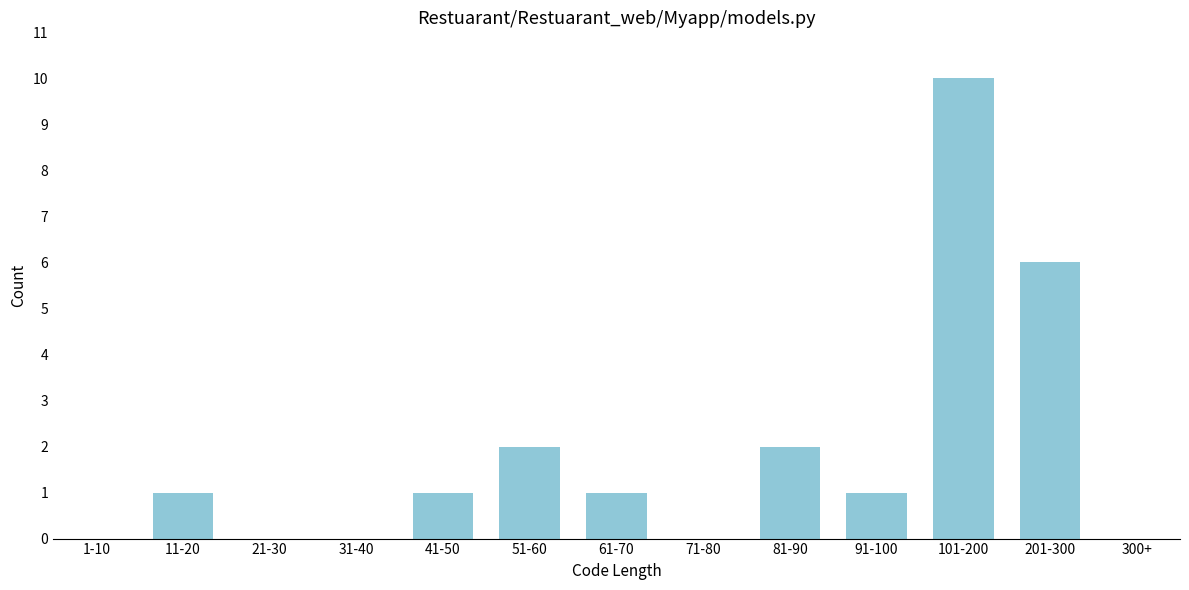

Reading left to right, what are all the values shown in this chart?

1-10=0	11-20=1	21-30=0	31-40=0	41-50=1	51-60=2	61-70=1	71-80=0	81-90=2	91-100=1	101-200=10	201-300=6	300+=0